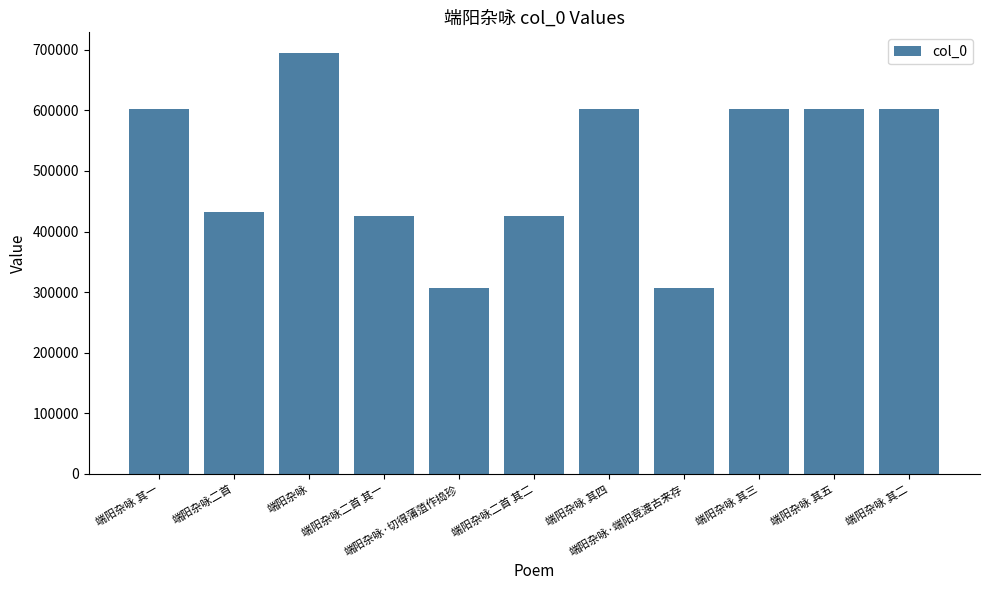

What is the ratio of the value at 端阳杂咏 其三 to the value at 端阳杂咏二首 其二?

1.4